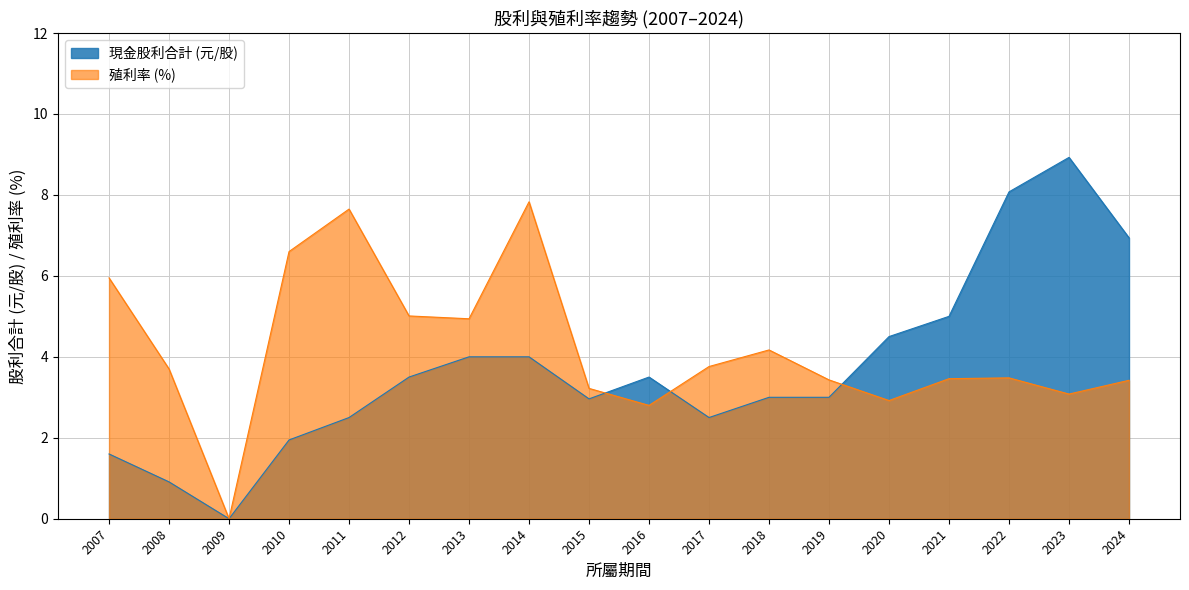

Count the number of data series in this chart.

2